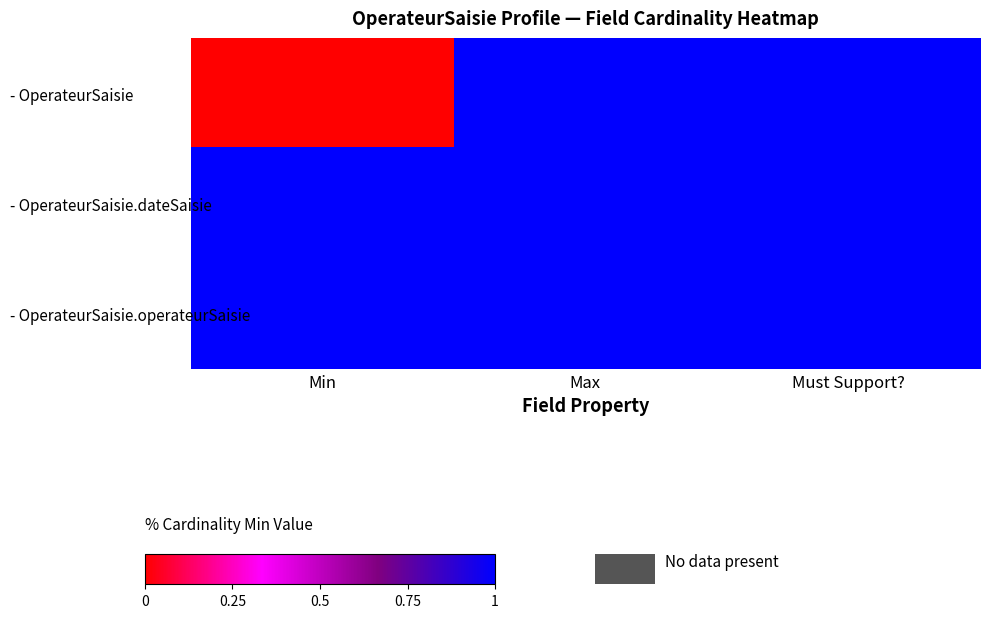

At how many categories does at least one series exceed 0?

3